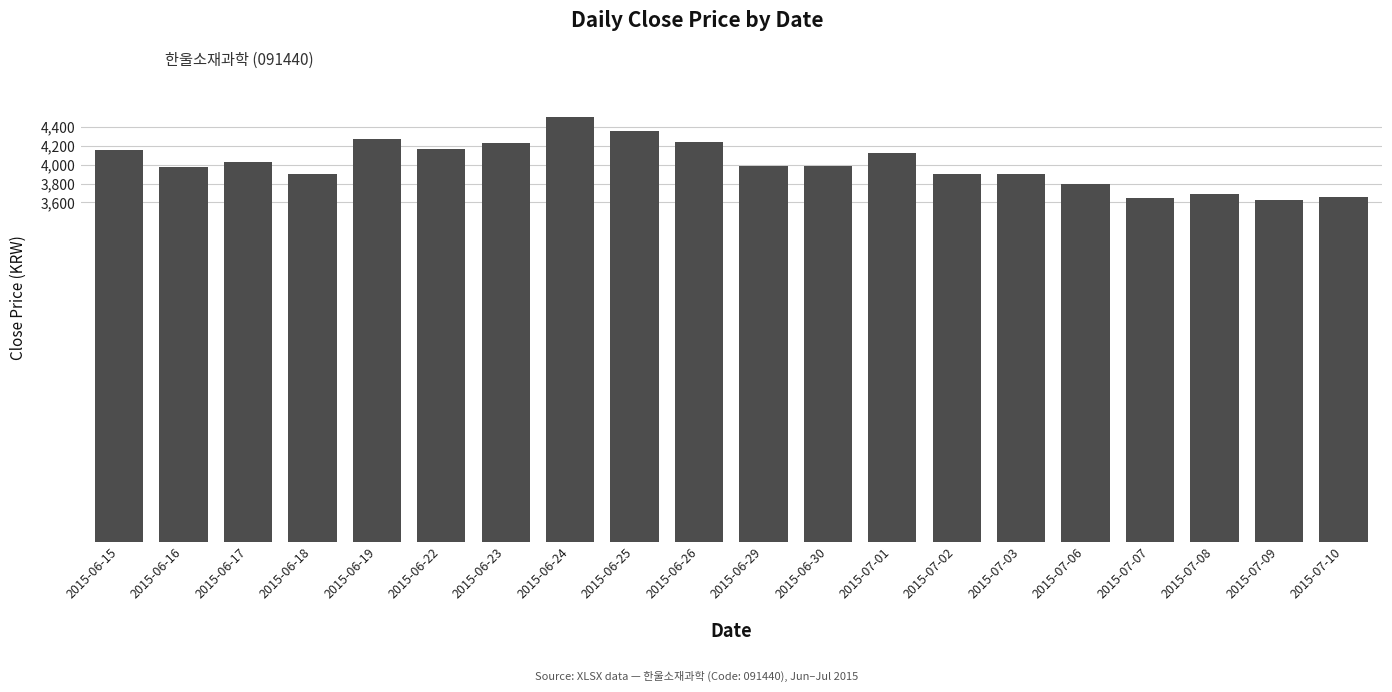

What is the greatest value displayed?

4510